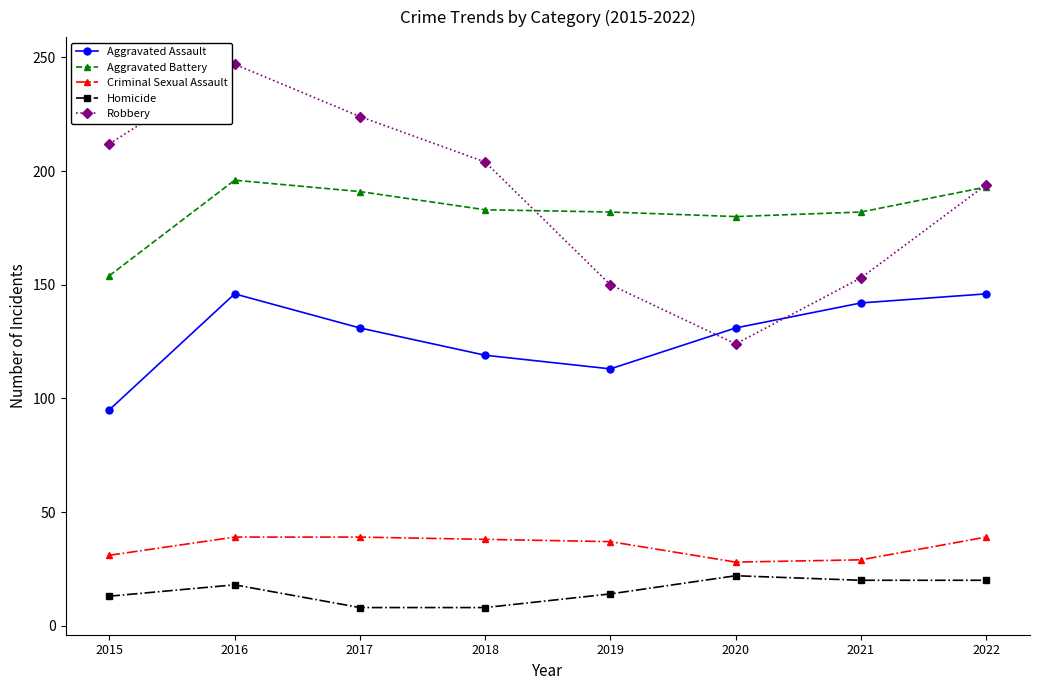

What value does the Criminal Sexual Assault series have at 2015?

31